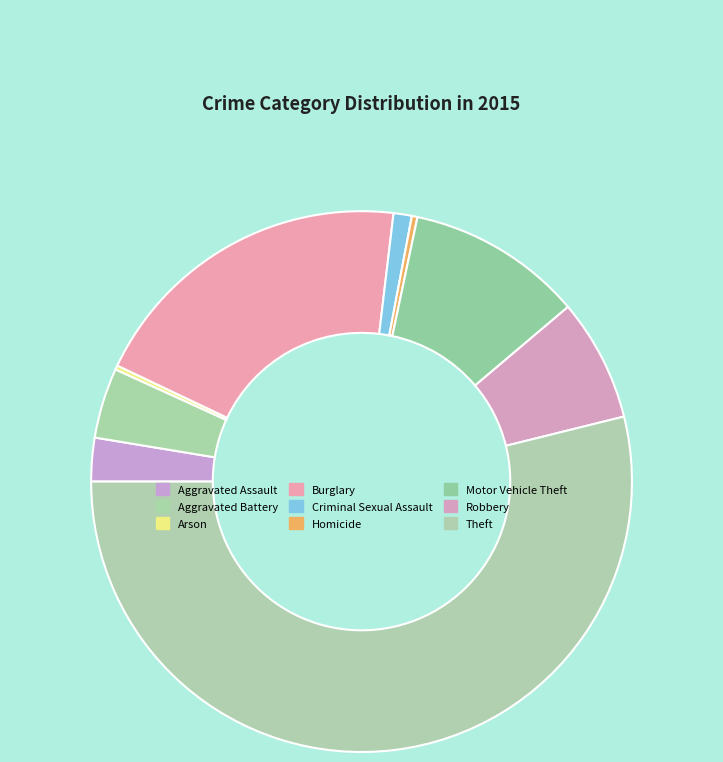

Is it true that Theft is 54% of the pie?

True